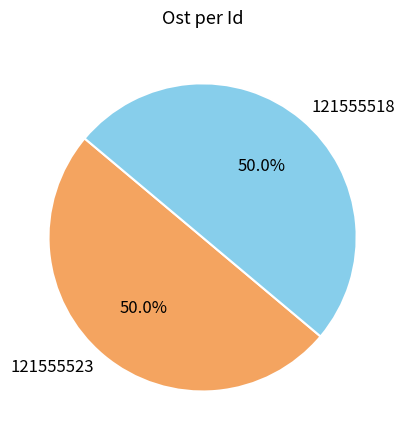

What portion of the pie excludes 121555518?

50.0%